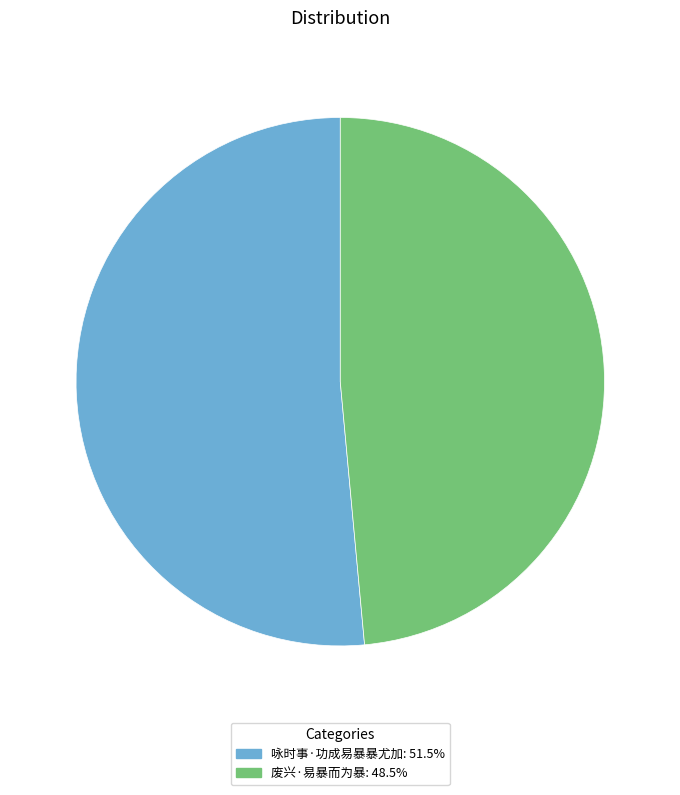

How many segments does this pie chart have?

2